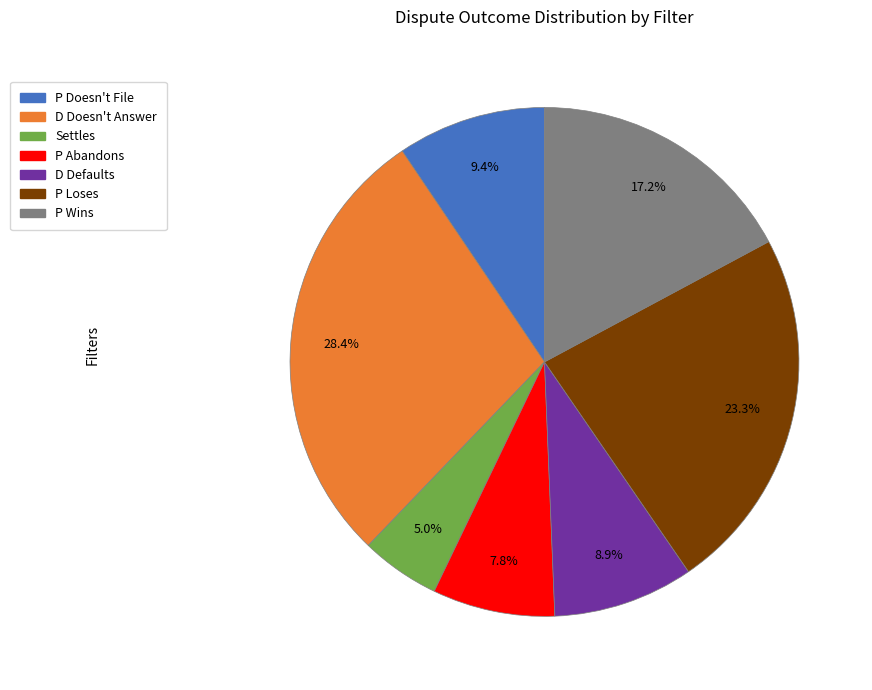

Rank the categories by value from lowest to highest.

Settles, P Abandons, D Defaults, P Doesn't File, P Wins, P Loses, D Doesn't Answer